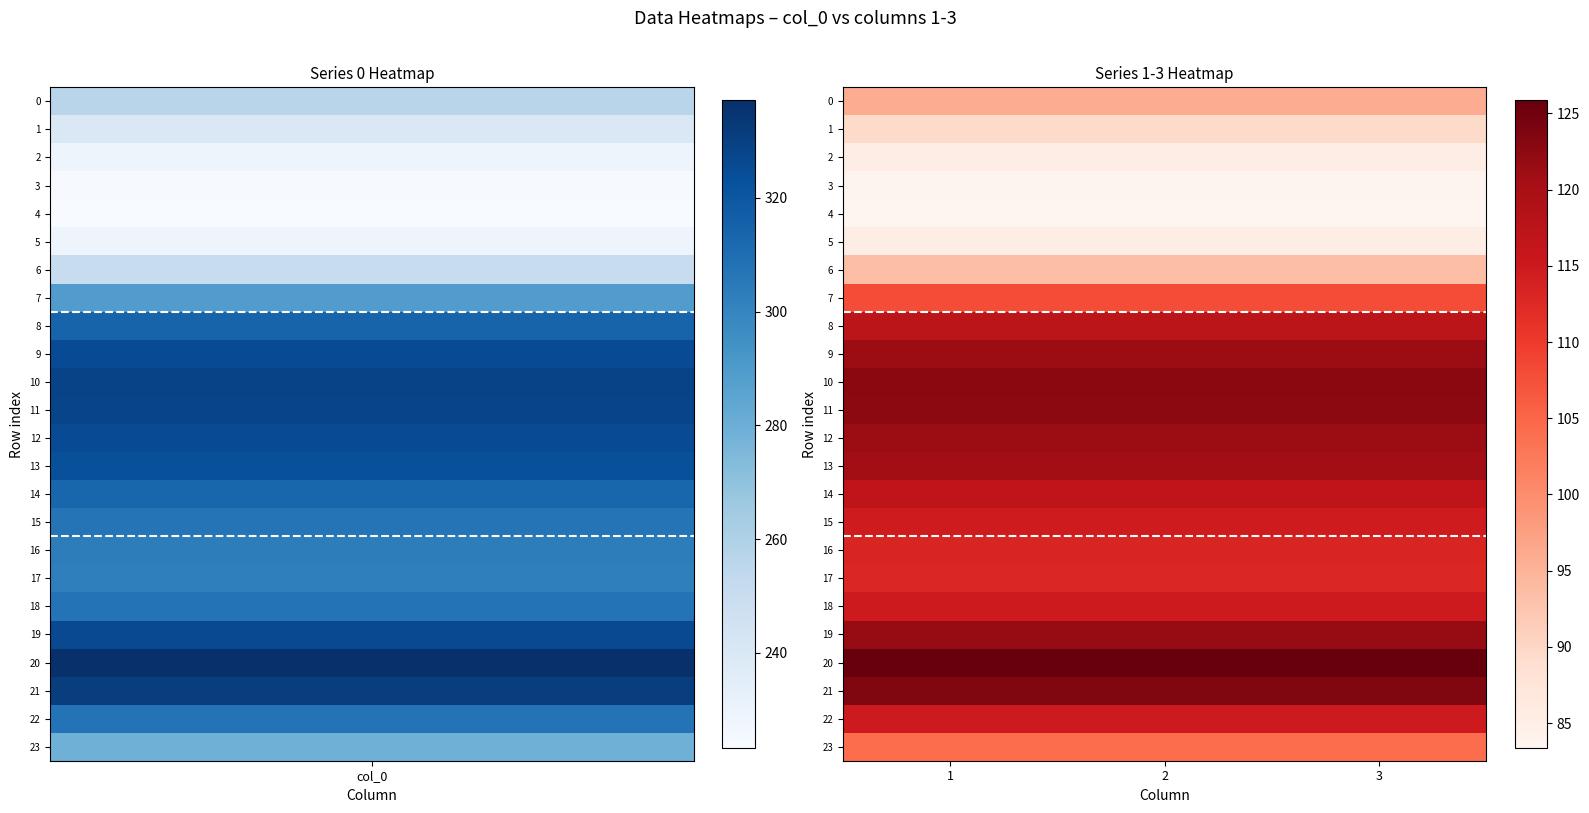

How many distinct data groups are displayed?

24